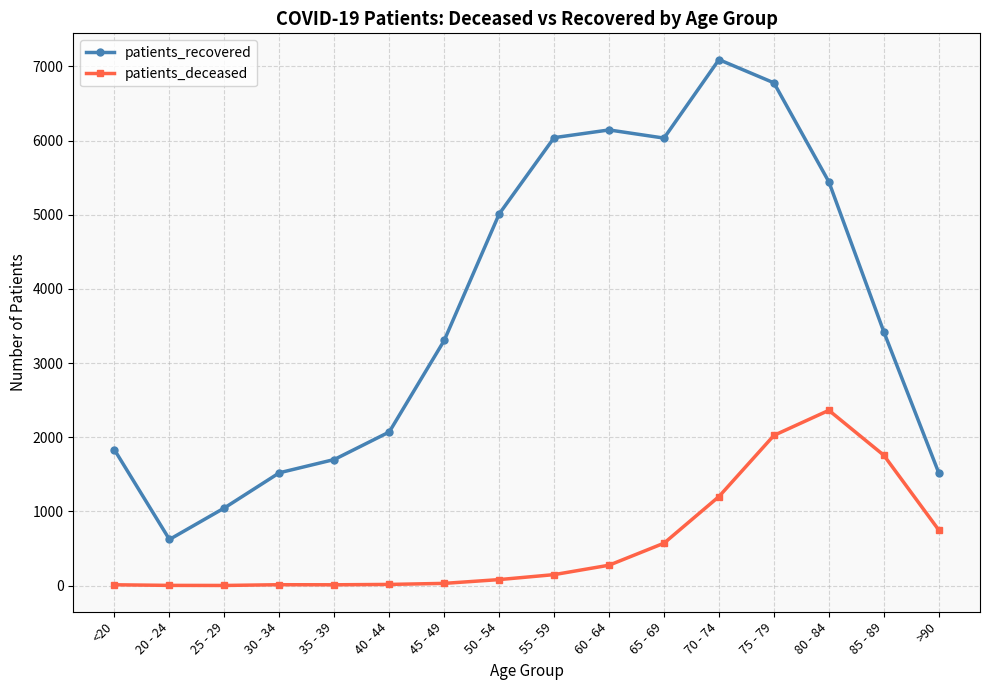

How many lines are shown in the chart?

2